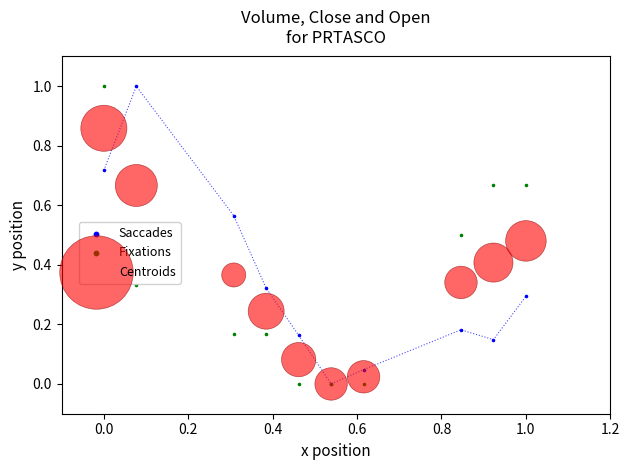

What are all the series names shown in the legend?

Saccades, Fixations, Centroids